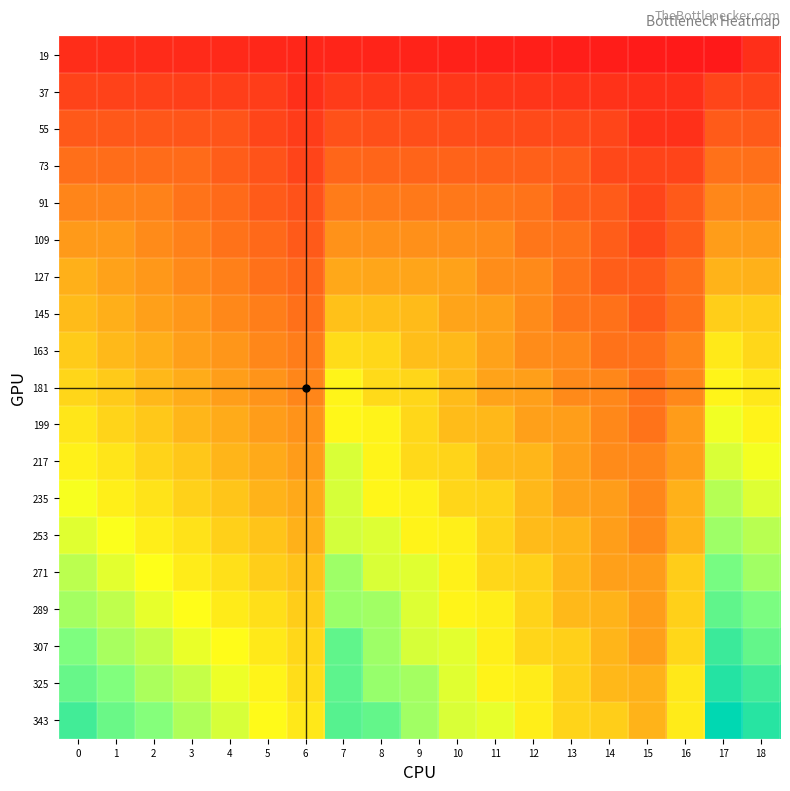

What is the total value across all series at 8?

10.3